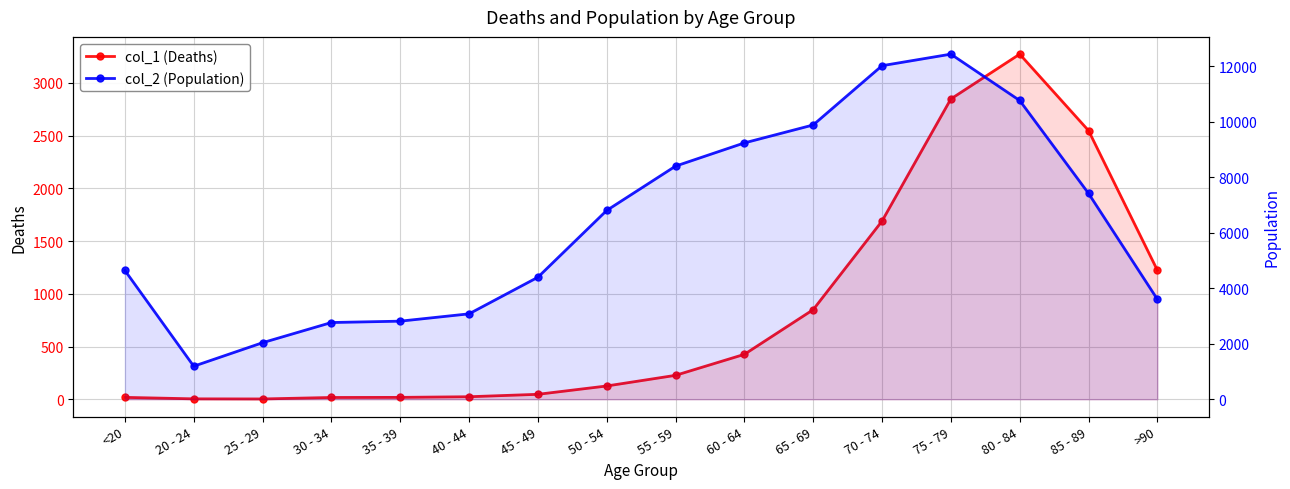

At 75 - 79, list the series in order from largest to smallest.

col_2 (Population), col_1 (Deaths)